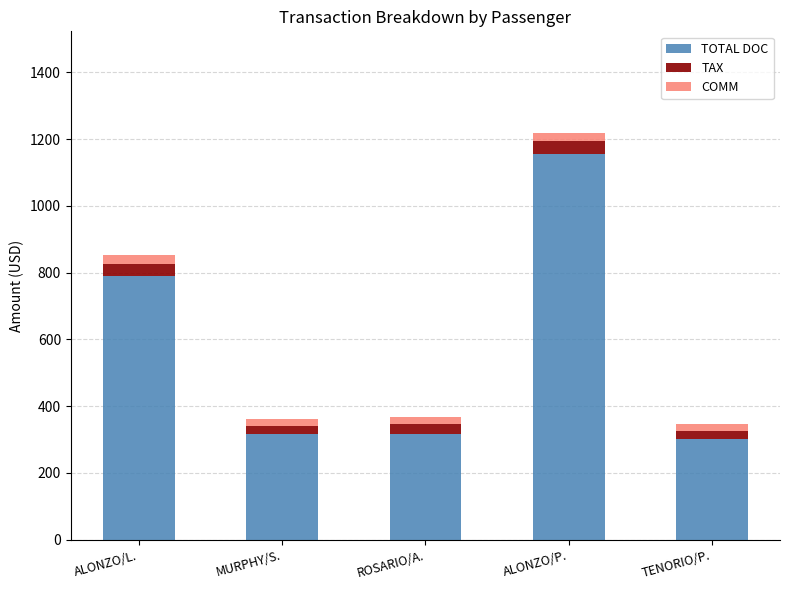

Reading left to right, what are the values for TOTAL DOC?

789.0	316.0	316.0	1156.0	302.0